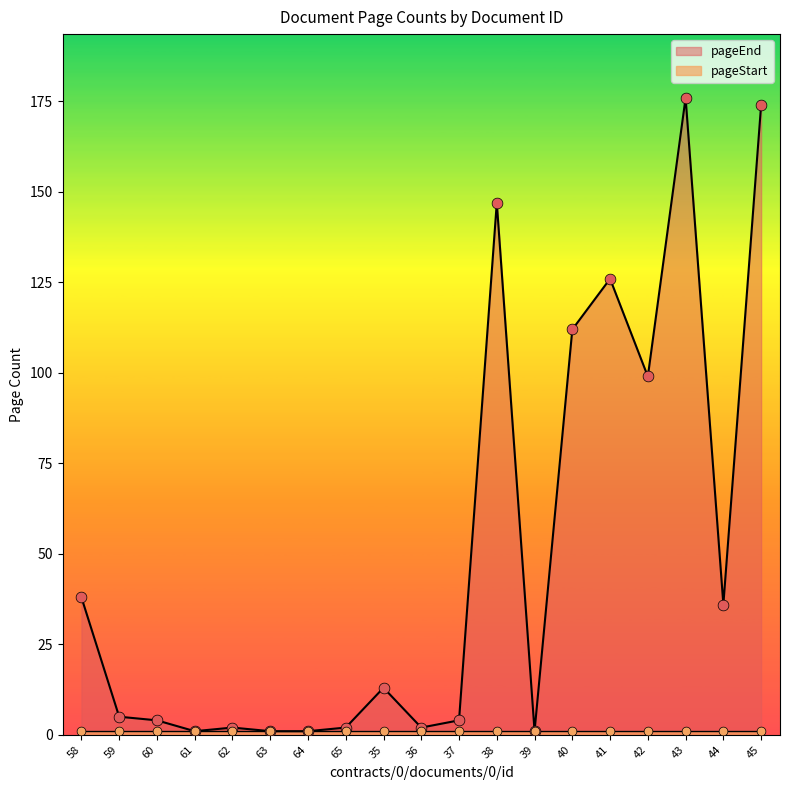

Between 35 and 43, which is larger?

43